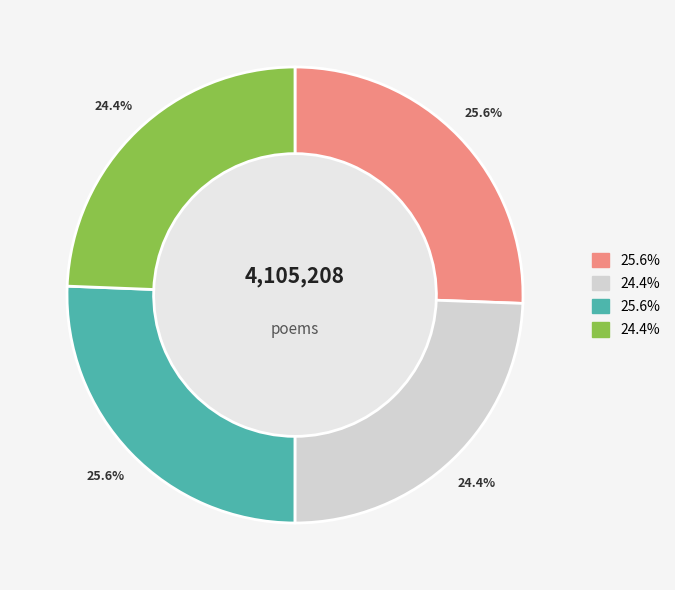

Does any single category account for the majority?

No